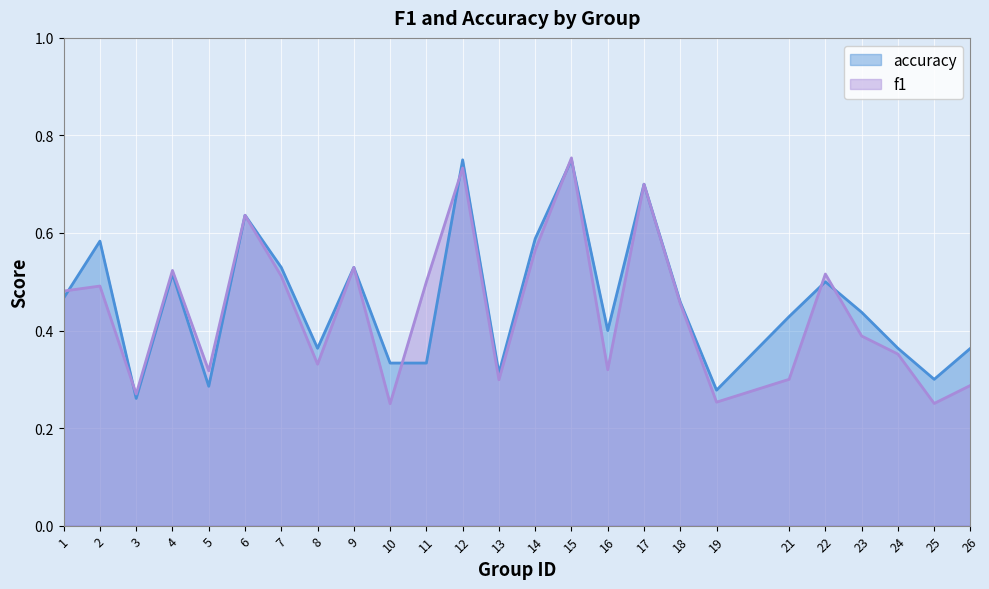

How many lines are shown in the chart?

2